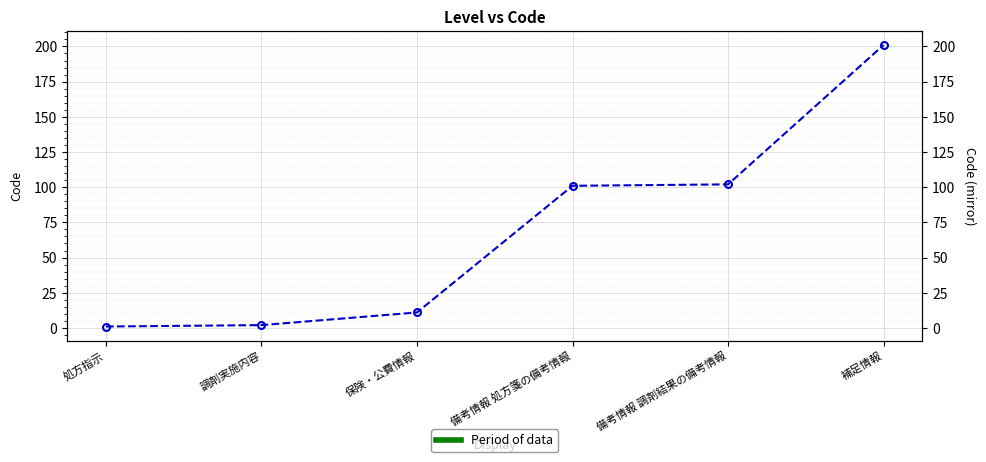

What is the difference between the values at 保険・公費情報 and 補足情報?

190